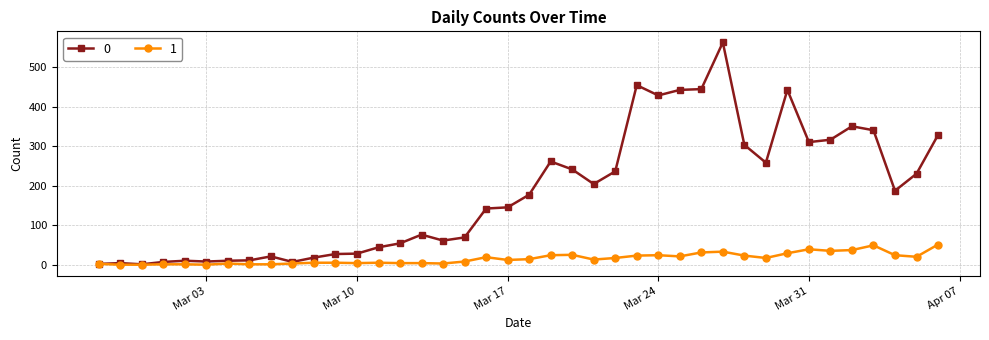

How many lines are shown in the chart?

2